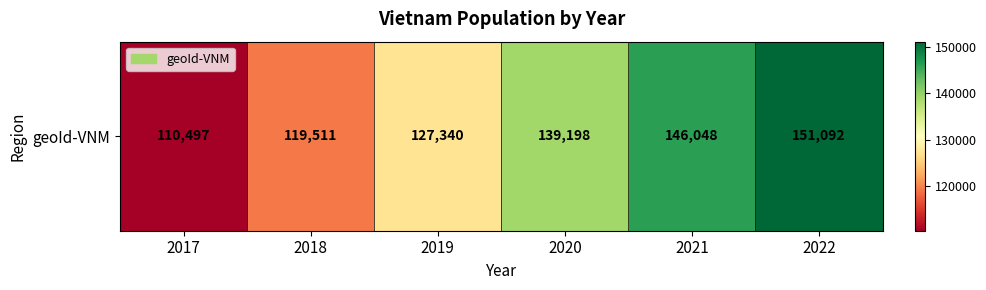

List the labels in order of value, smallest first.

2017, 2018, 2019, 2020, 2021, 2022